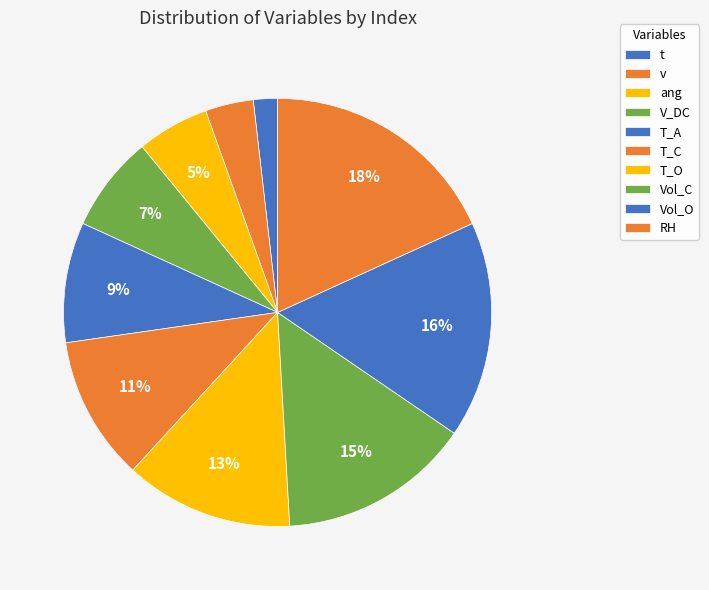

Does v account for over 50% of the chart?

No